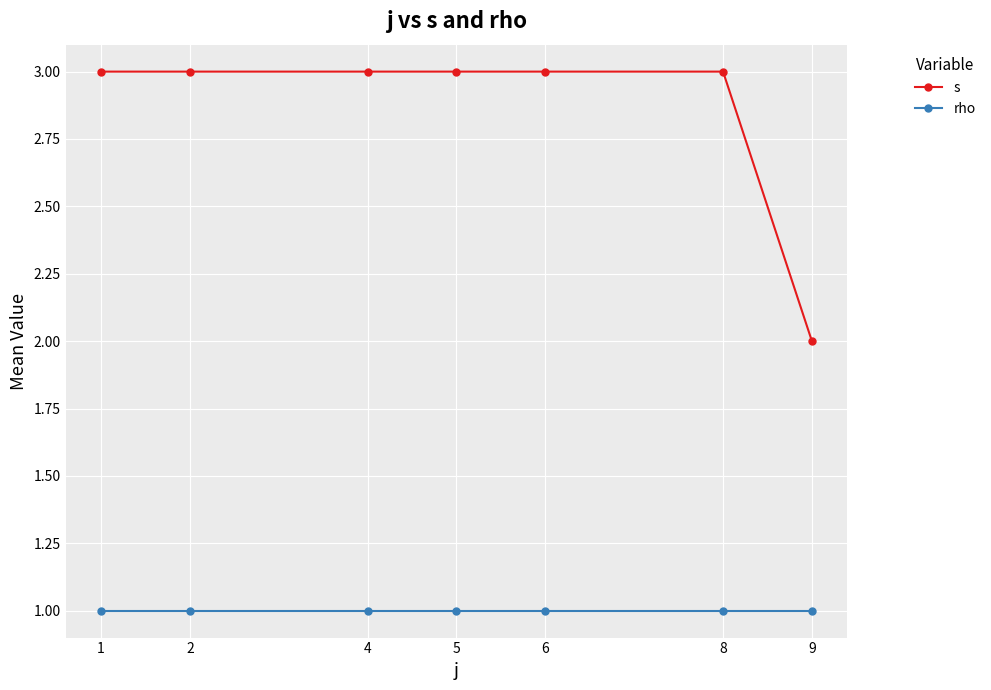

Reading right to left, transcribe all the data shown in this chart.

s: 2	3	3	3	3	3	3
rho: 1	1	1	1	1	1	1